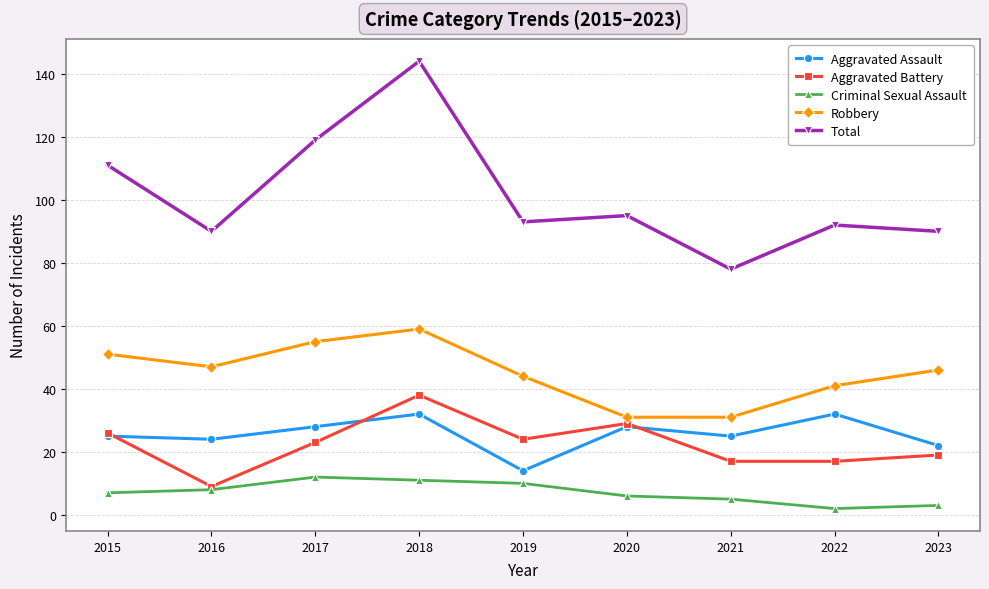

Reading left to right, transcribe all the data shown in this chart.

Aggravated Assault: 25	24	28	32	14	28	25	32	22
Aggravated Battery: 26	9	23	38	24	29	17	17	19
Criminal Sexual Assault: 7	8	12	11	10	6	5	2	3
Robbery: 51	47	55	59	44	31	31	41	46
Total: 111	90	119	144	93	95	78	92	90